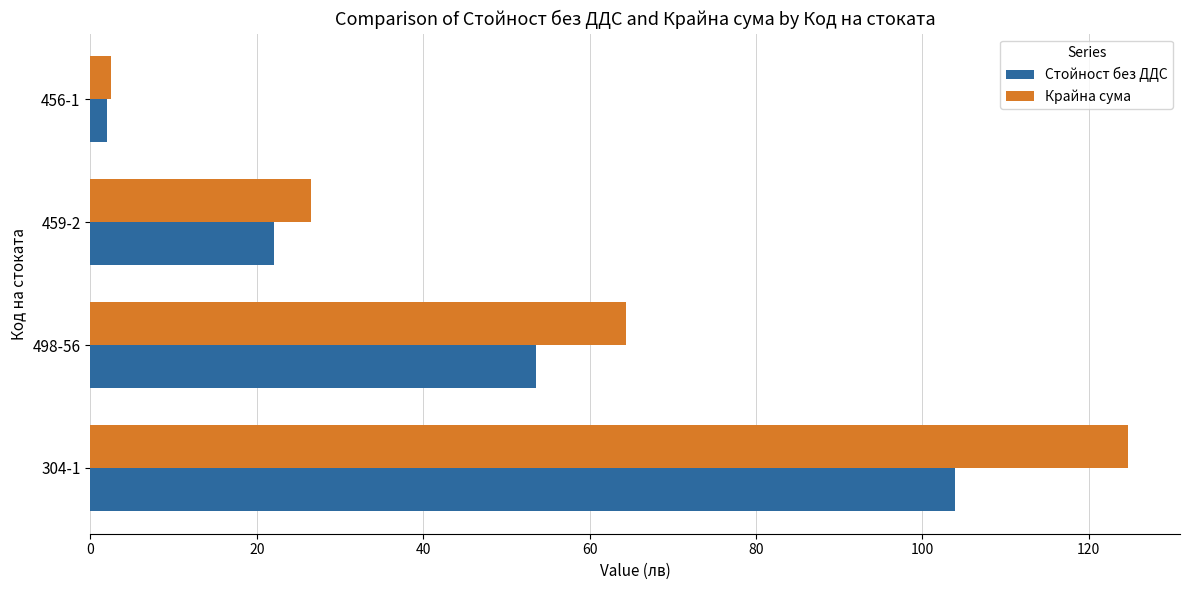

What is the difference between the second highest and second lowest values in the Крайна сума series?

37.8